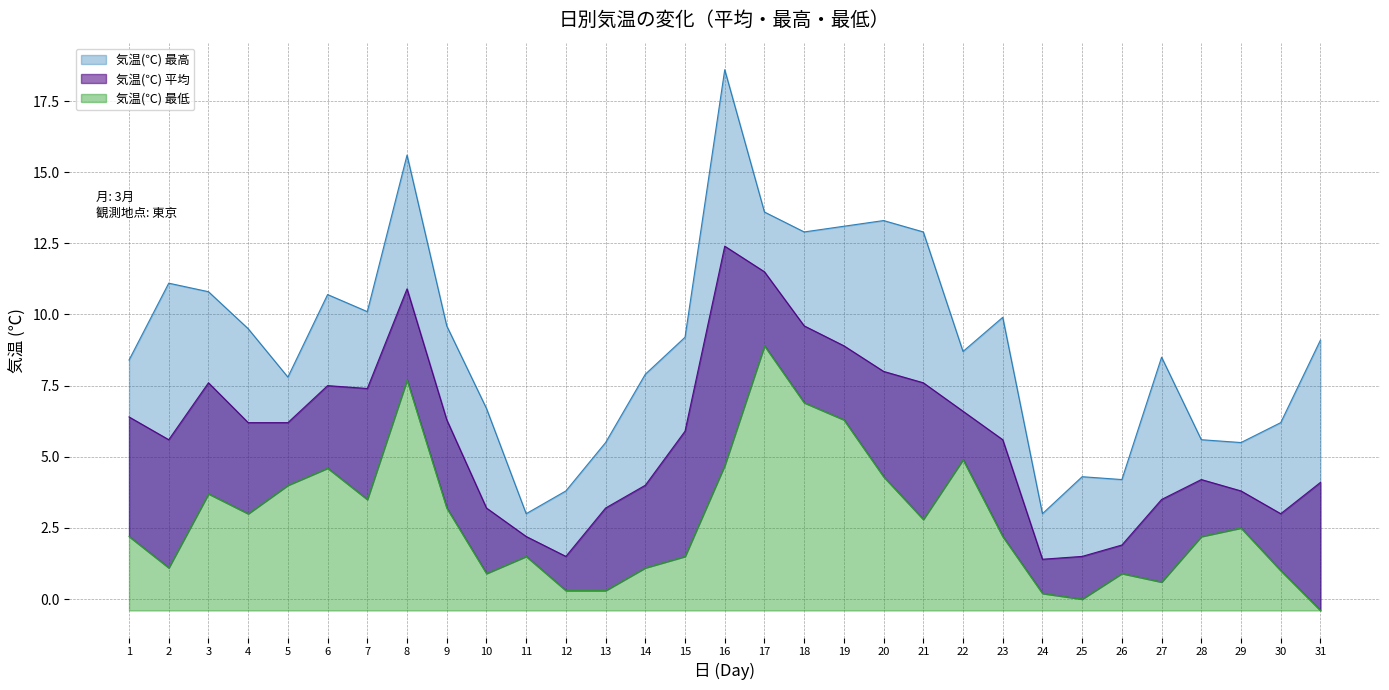

Is it true that 気温(℃) 最低 equals 0.3 at 13?

True